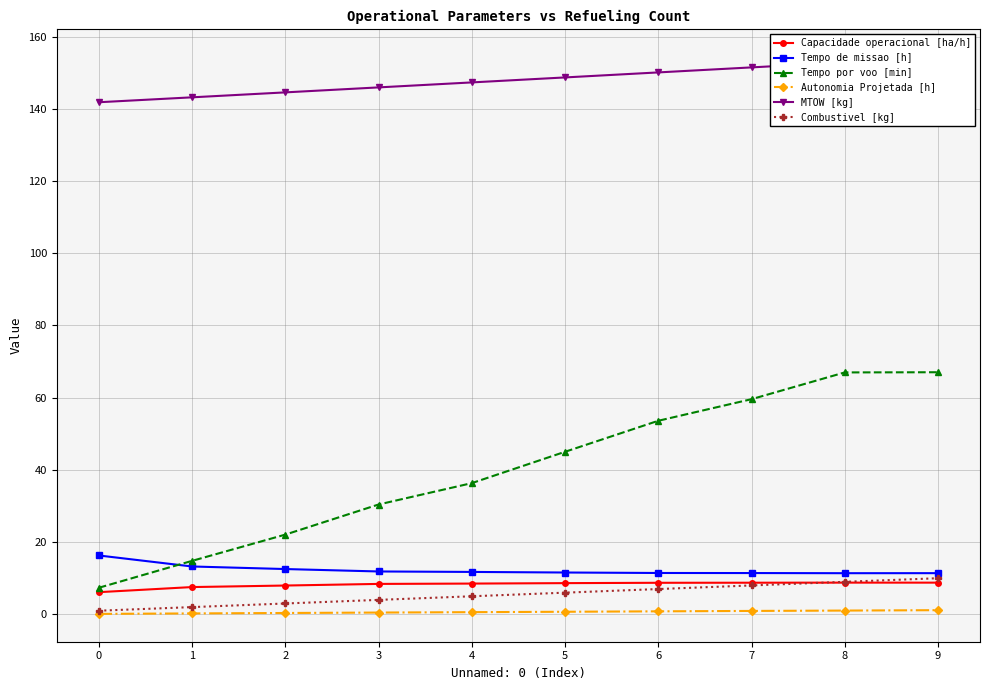

What is the value of the MTOW [kg] point at the 8th from the left?

151.5